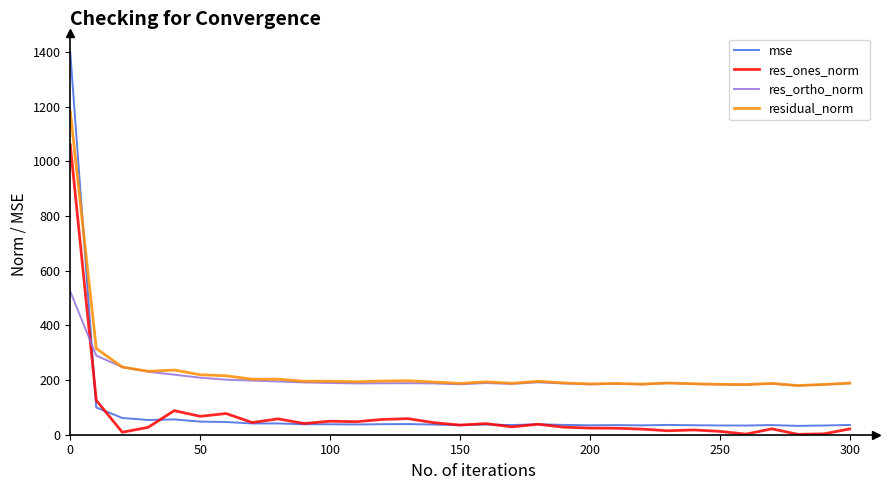

True or false: res_ones_norm and residual_norm cross at least once.

False